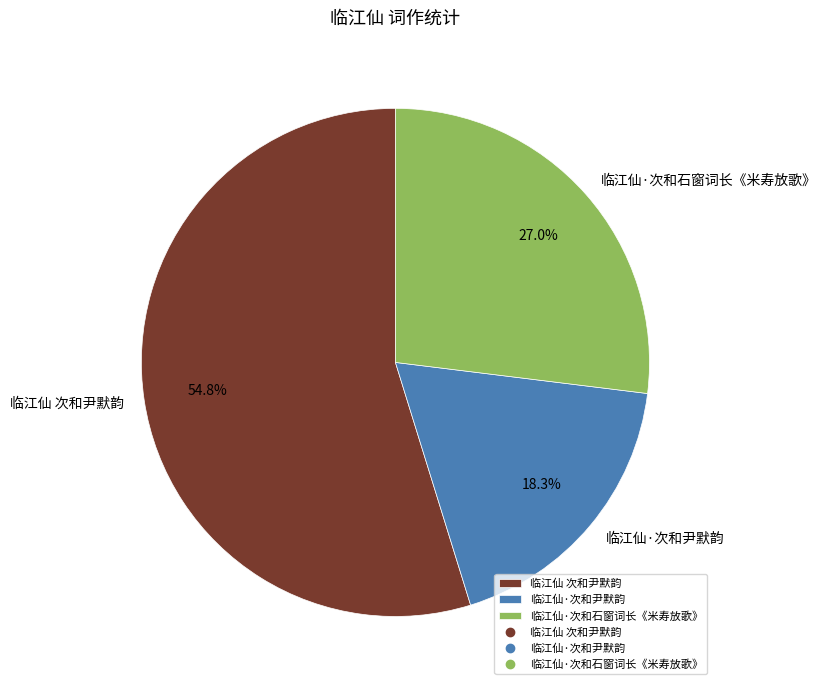

The 临江仙·次和尹默韵 slice represents 26% of the pie. True or false?

False